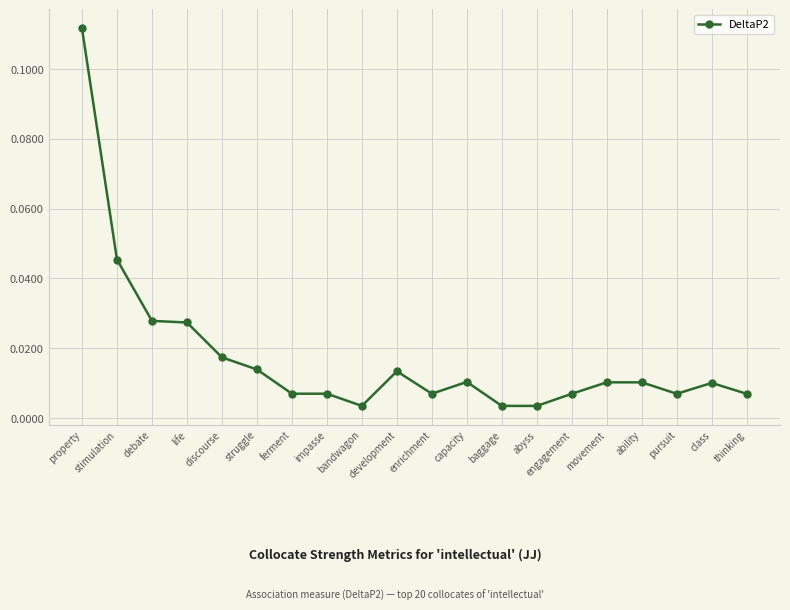

What is the label of the 15th point from the right?

struggle